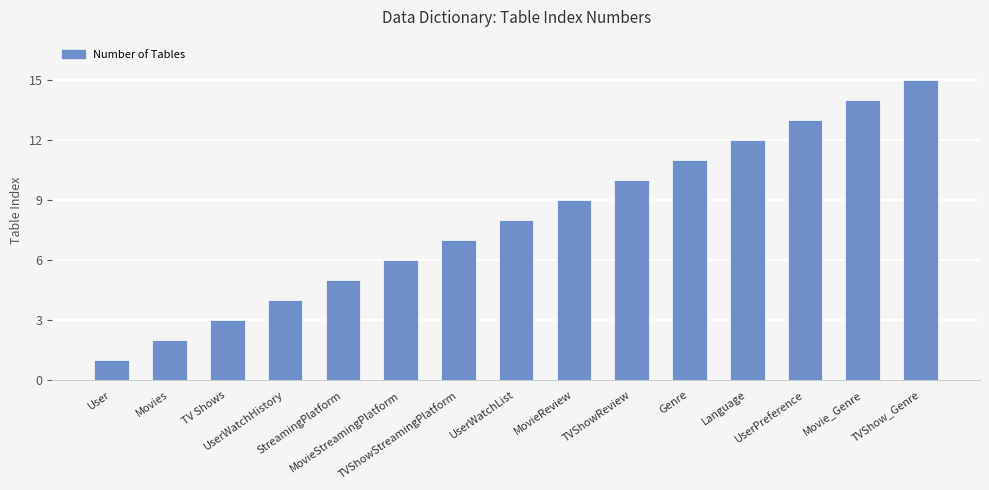

What is the maximum value shown in the chart?

15